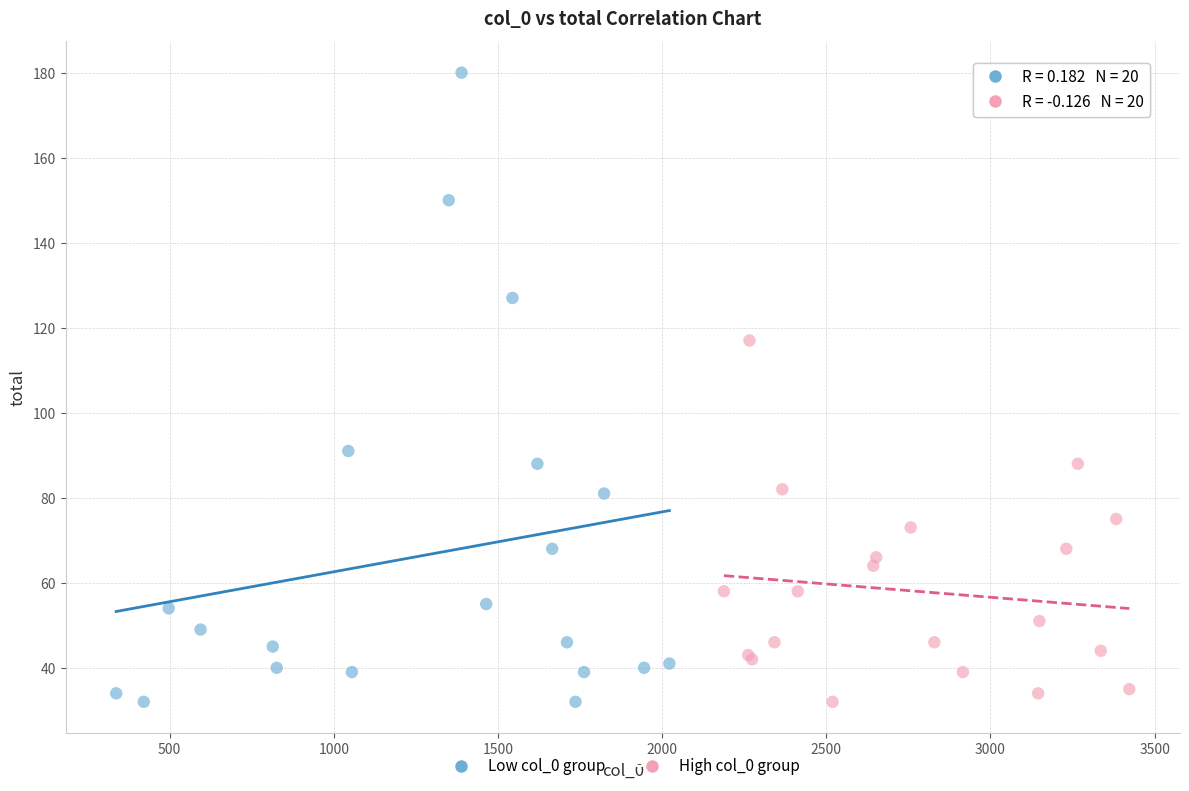

Which series has the largest Y range (max minus min)?

Low col_0 group